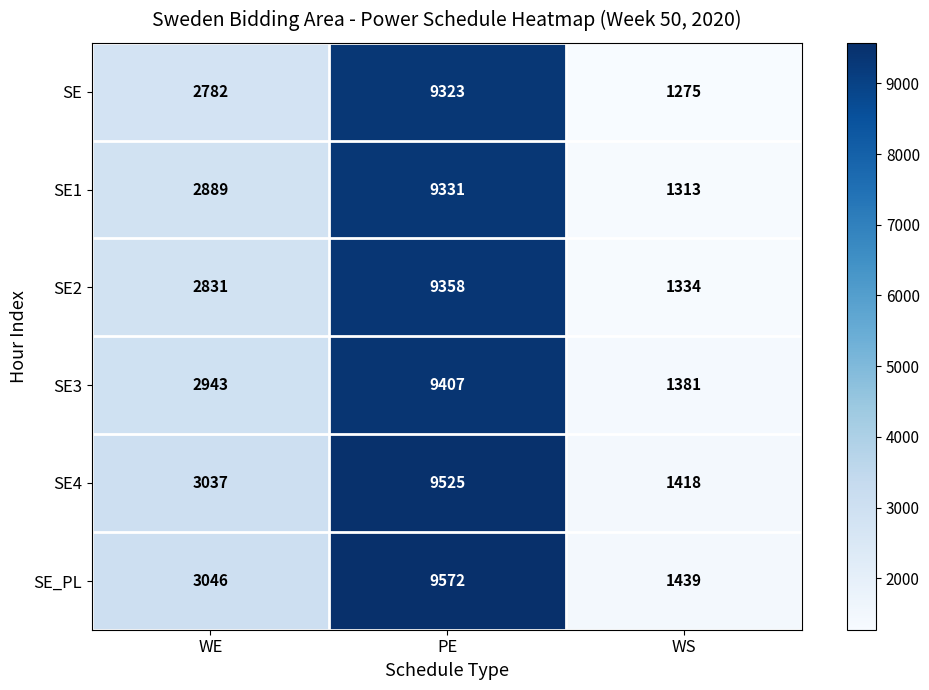

List the series in order of their peak value, lowest first.

SE, SE1, SE2, SE3, SE4, SE_PL